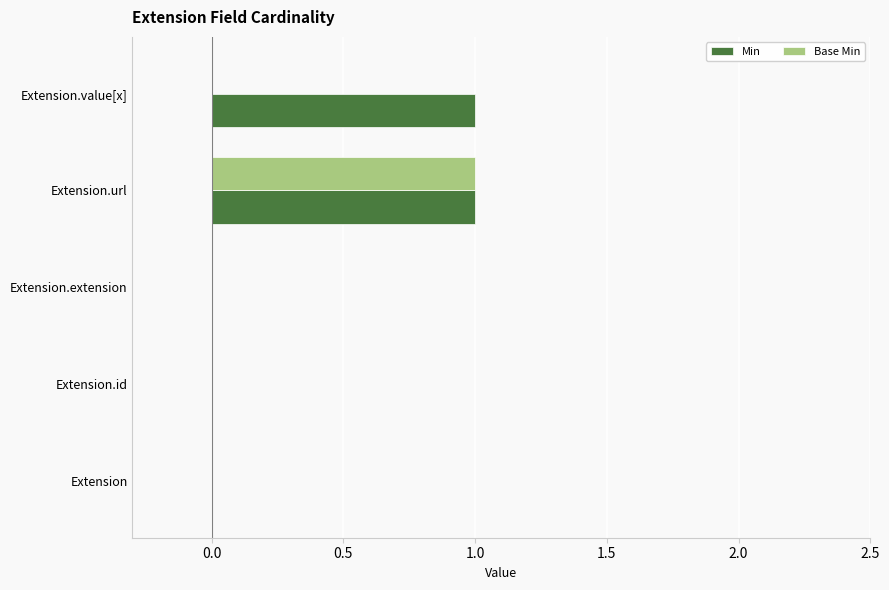

Which series has the largest total across all categories?

Min